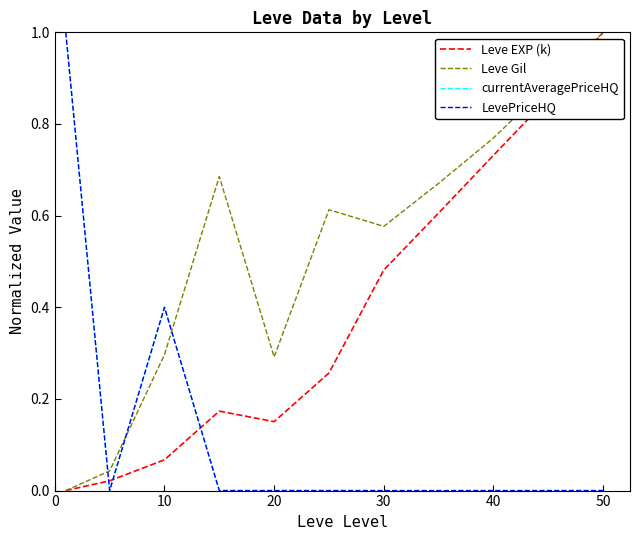

How many interior local valleys does the Leve EXP (k) series have?

1